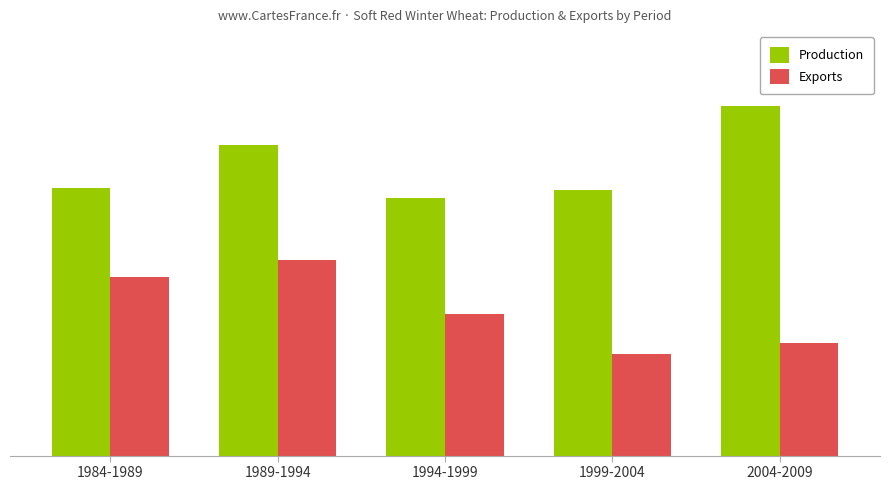

True or false: Exports has a value of 198.7 at 2004-2009.

True